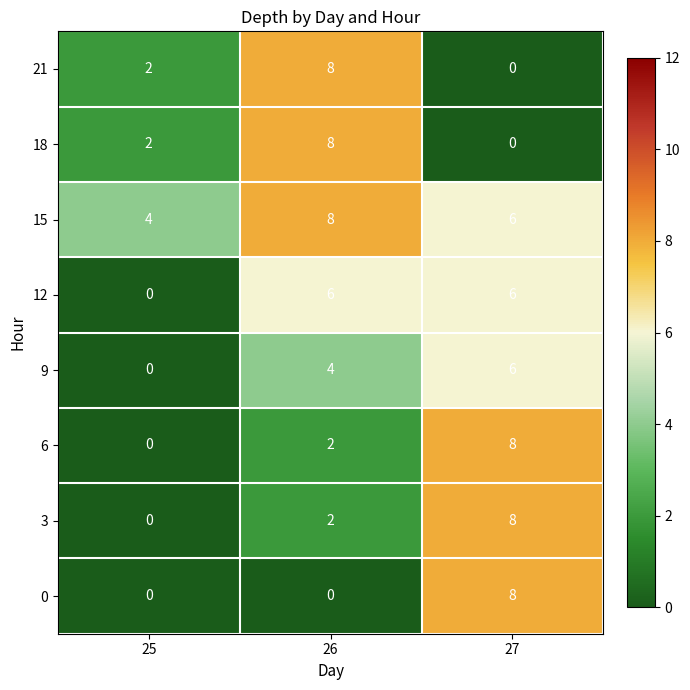

True or false: 12 has a value of 2 at 27.

False